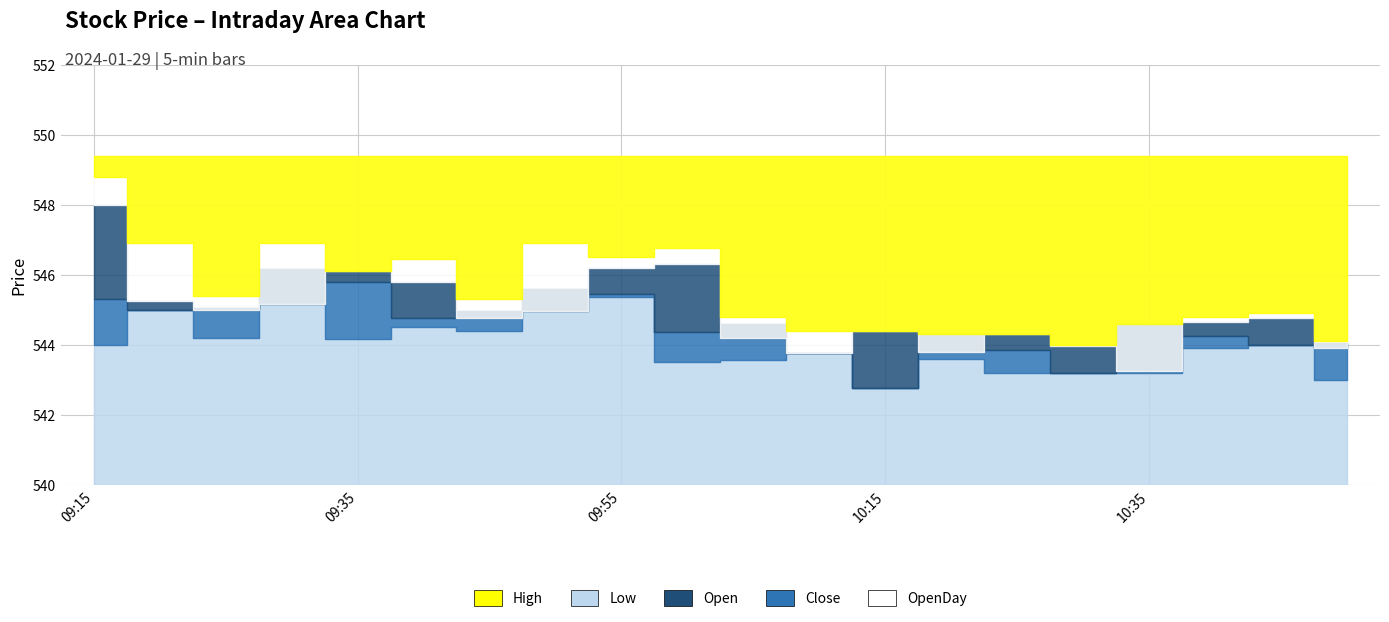

What is the label of the 4th point from the left?

09:30